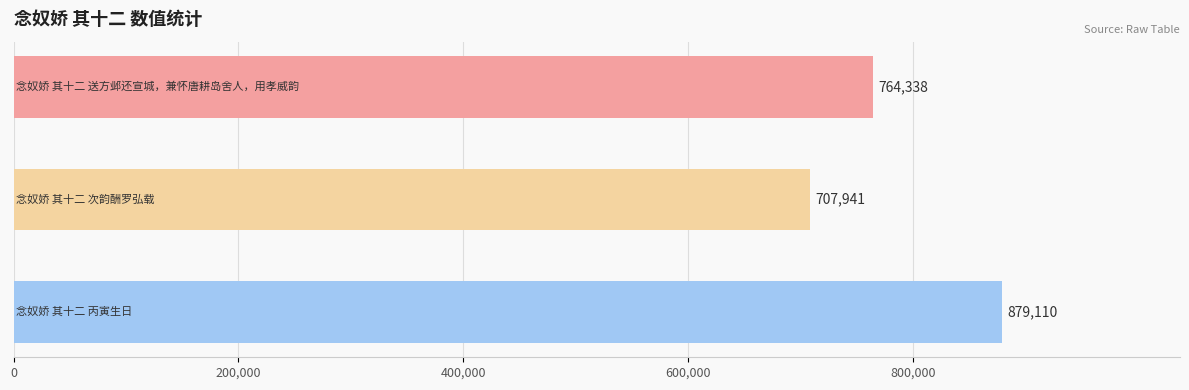

What is the greatest value displayed?

879110